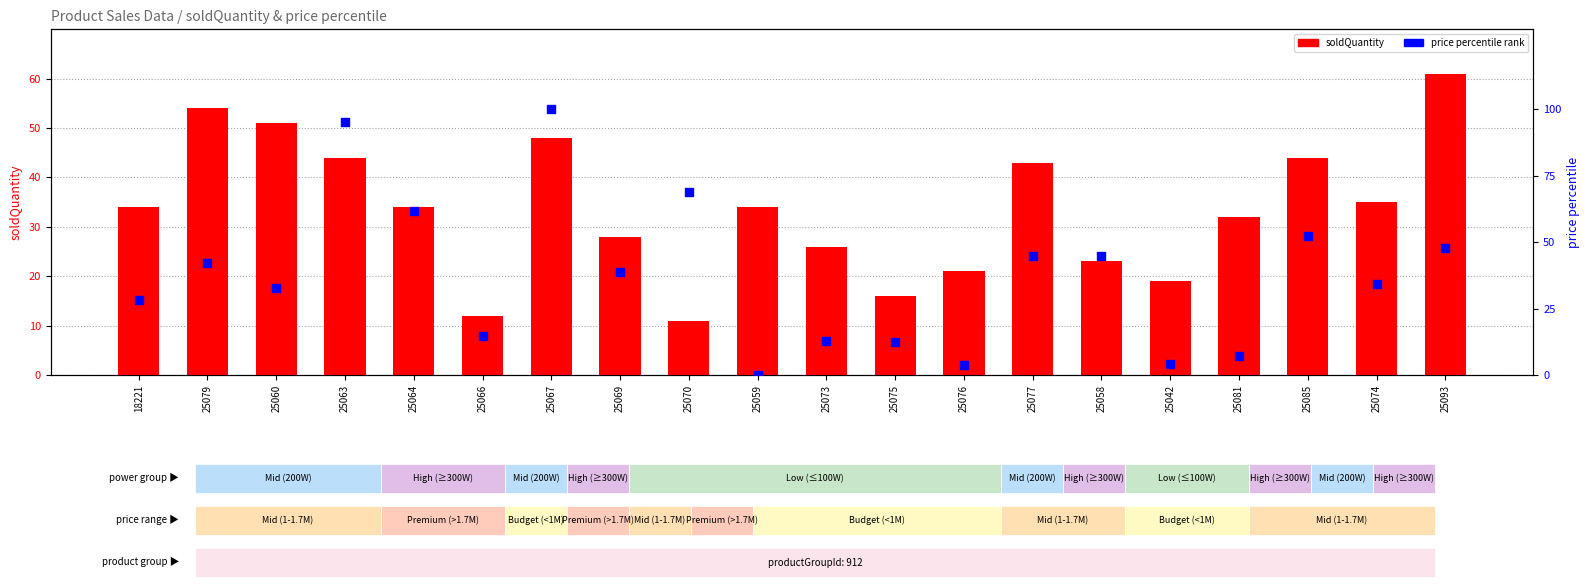

What are all the series names shown in the legend?

soldQuantity, price percentile